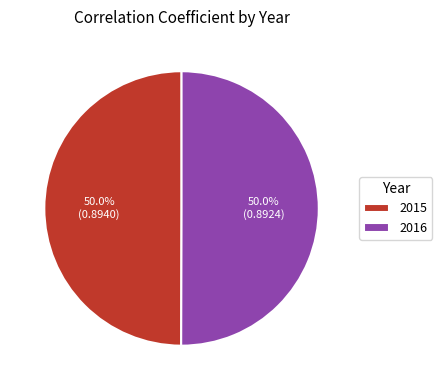

To the nearest percent, what portion does 2015 represent?

50%